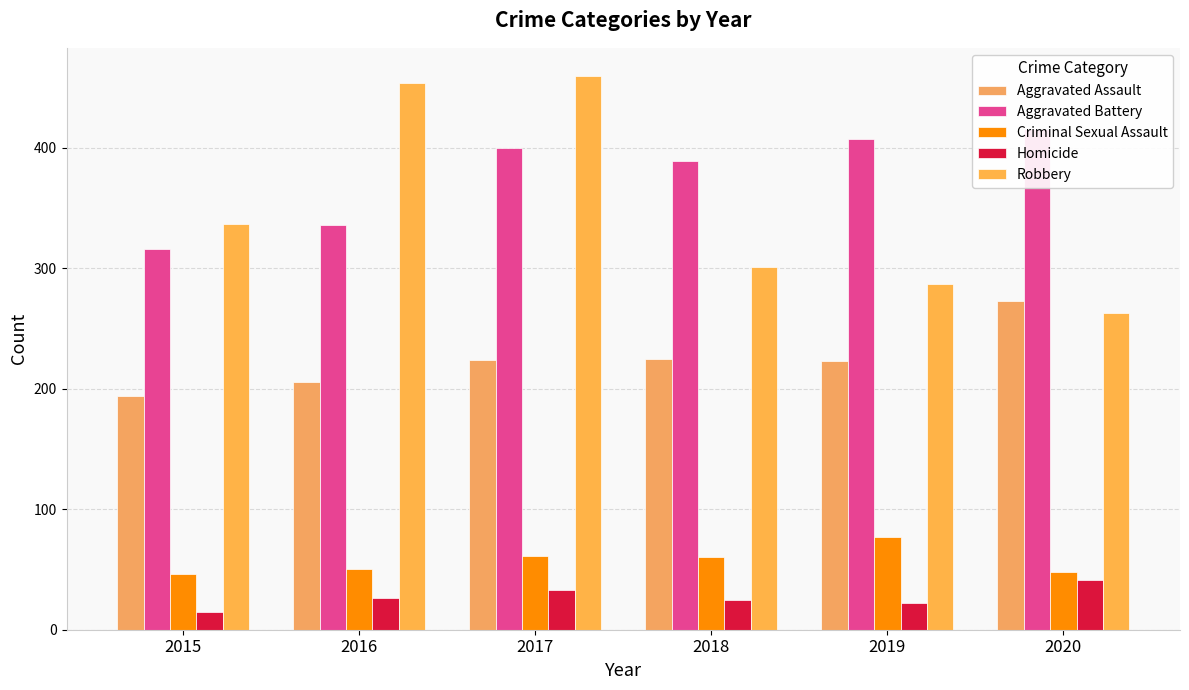

Which series has the largest total across all categories?

Aggravated Battery